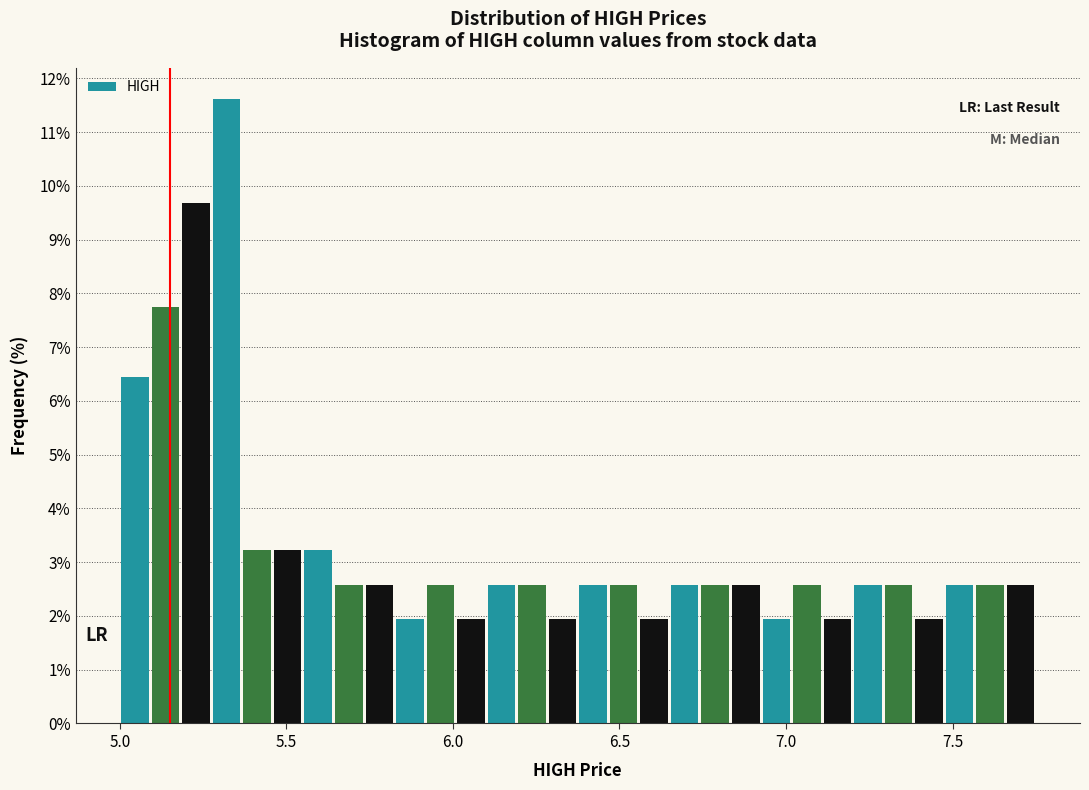

Around what value on the x-axis is the tallest bar? Give the approximate position of its centre, as read against the axis.

5.30